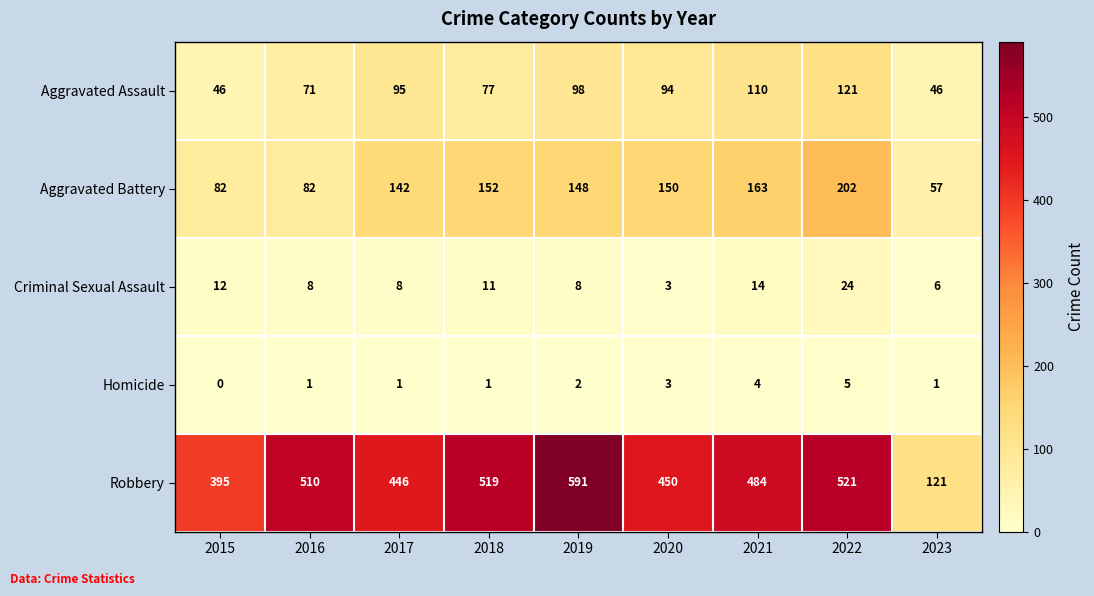

Is it true that Aggravated Assault equals 46 at 2023?

True